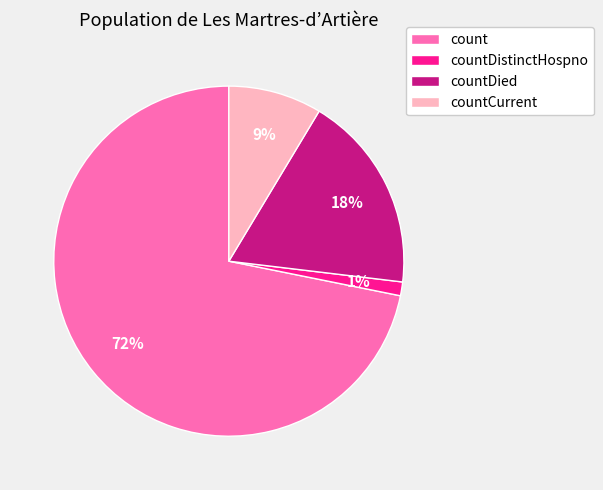

Is it true that count is 78% of the pie?

False